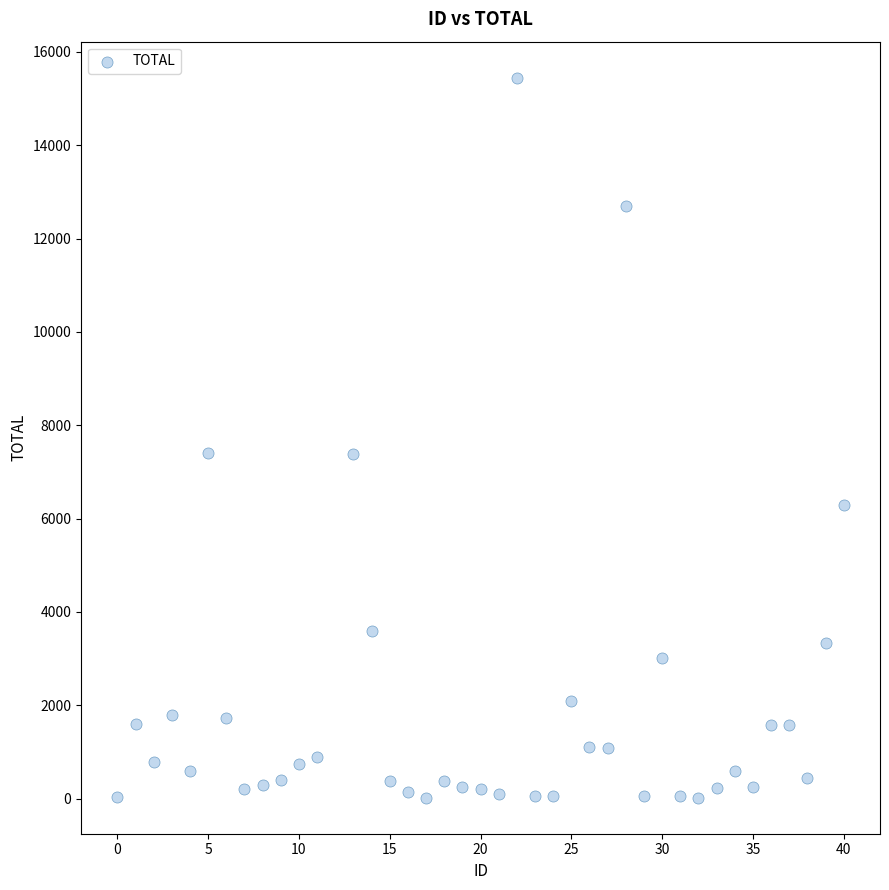

What is the range of Y values (max minus min)?

15429.4